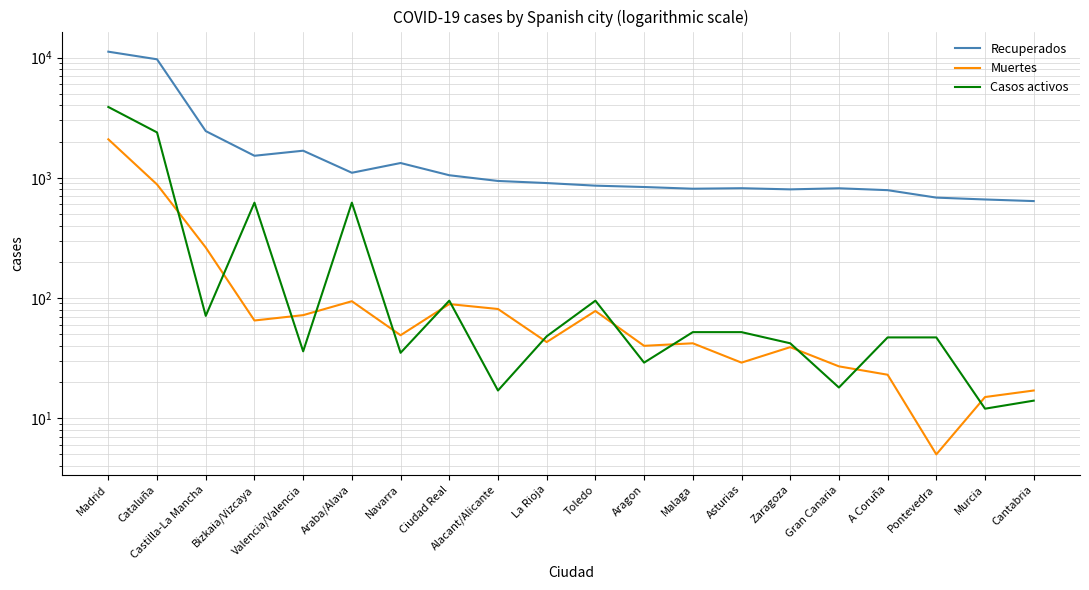

At Valencia/Valencia, list the series in order from largest to smallest.

Recuperados, Muertes, Casos activos